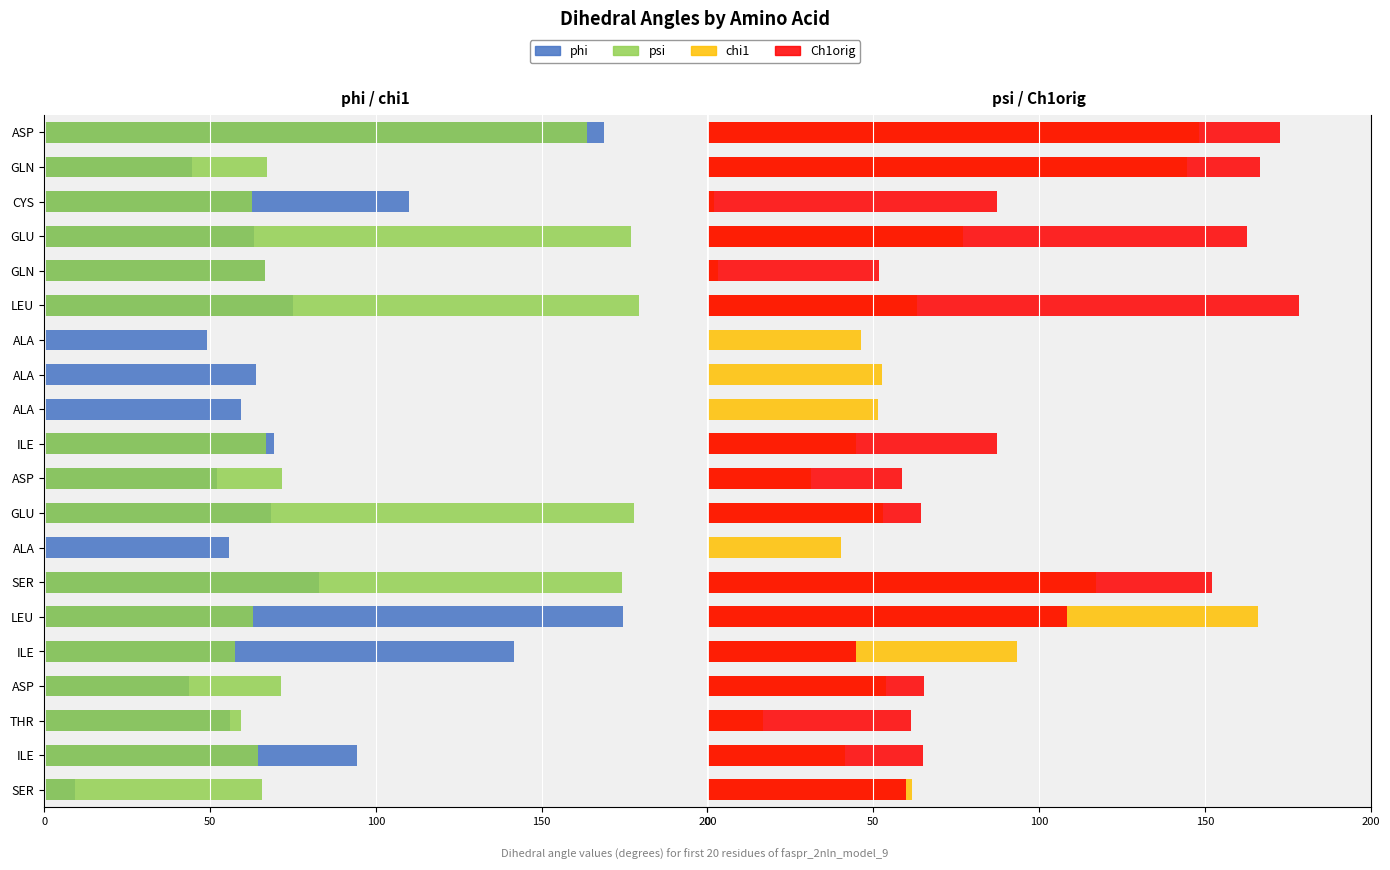

At how many categories does at least one series exceed -52?

20